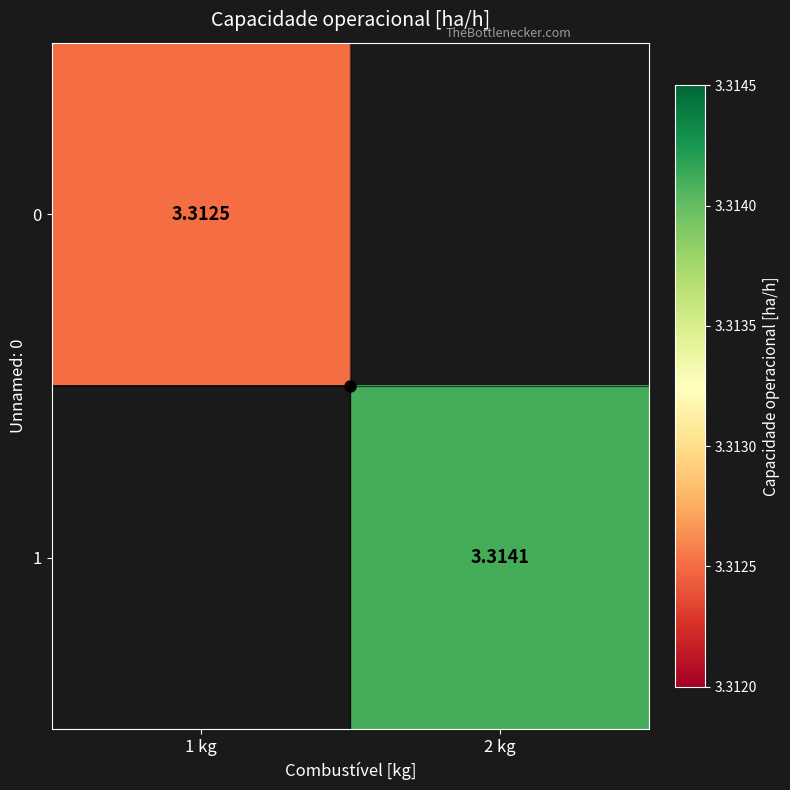

Is the value of 1 at 2 kg greater than the value of 0 at 1 kg?

Yes